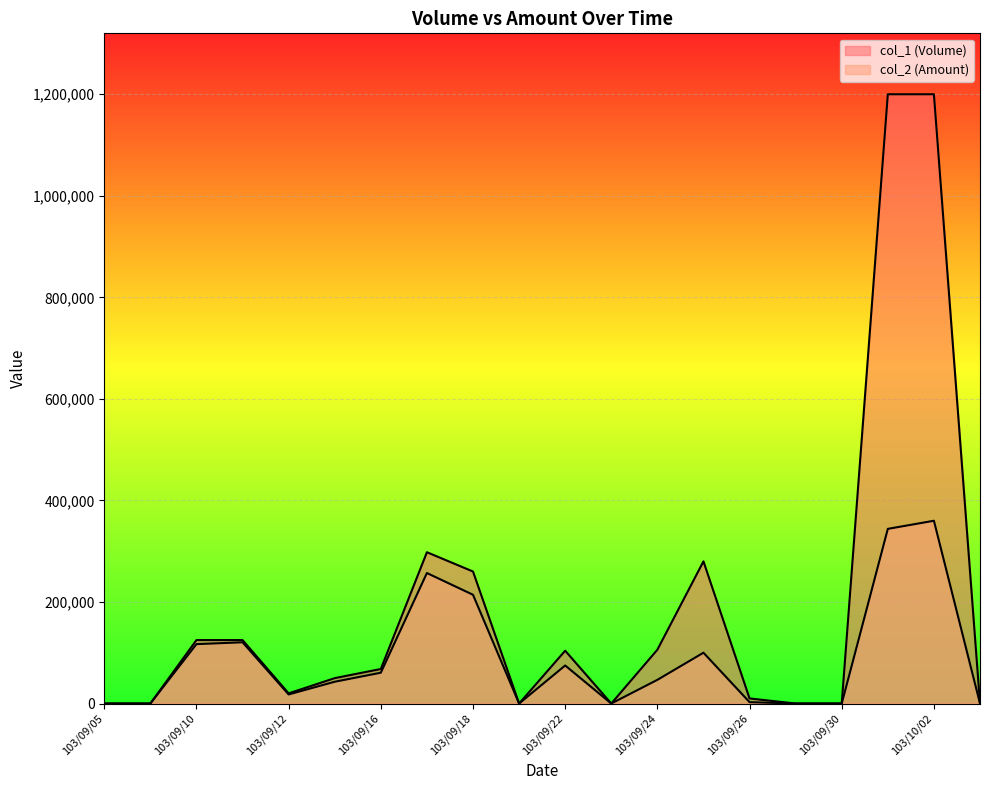

What is the difference between the col_1 (Volume) values at 103/09/18 and 103/09/12?

240000